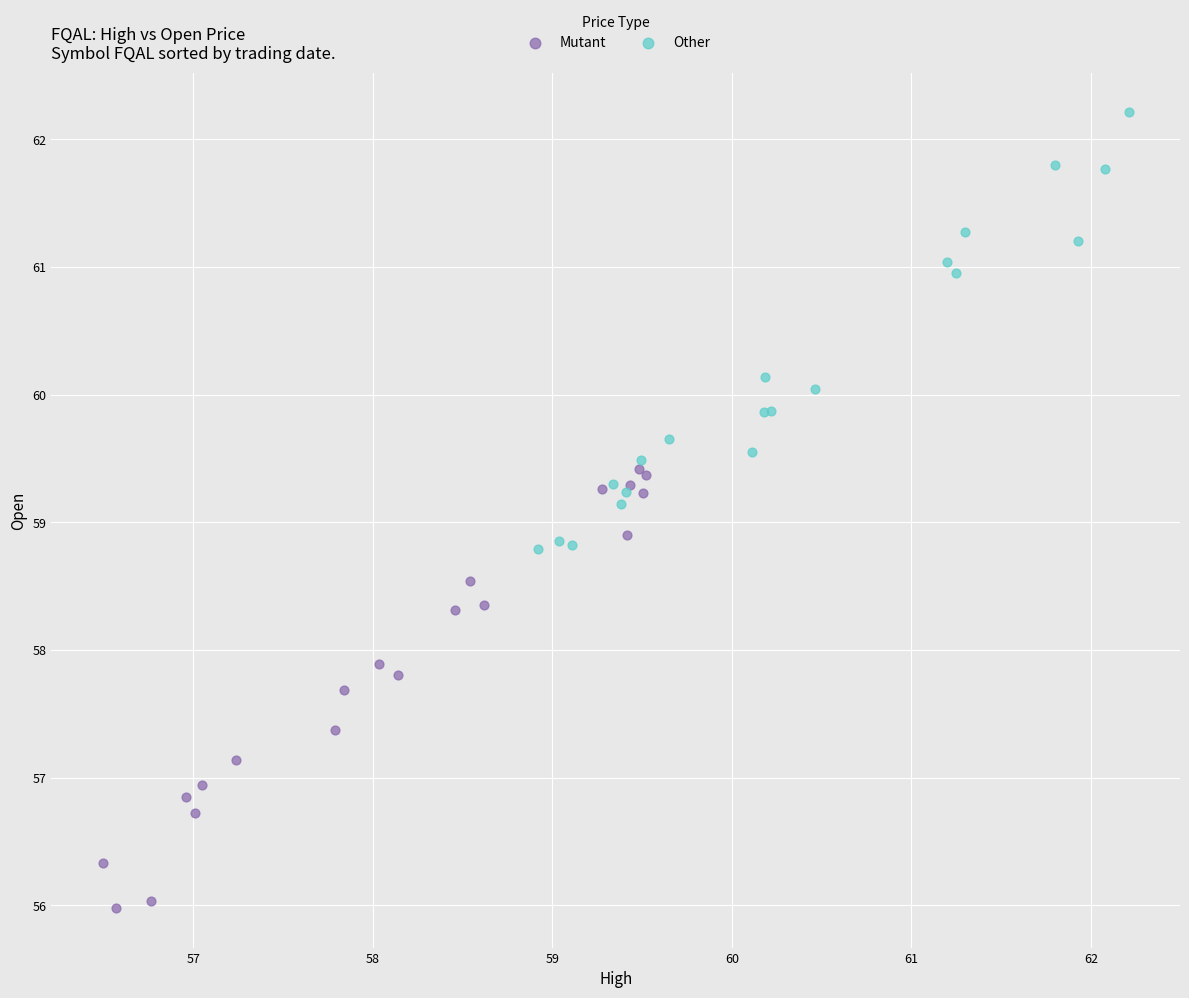

Which series contains the highest Y value?

Other